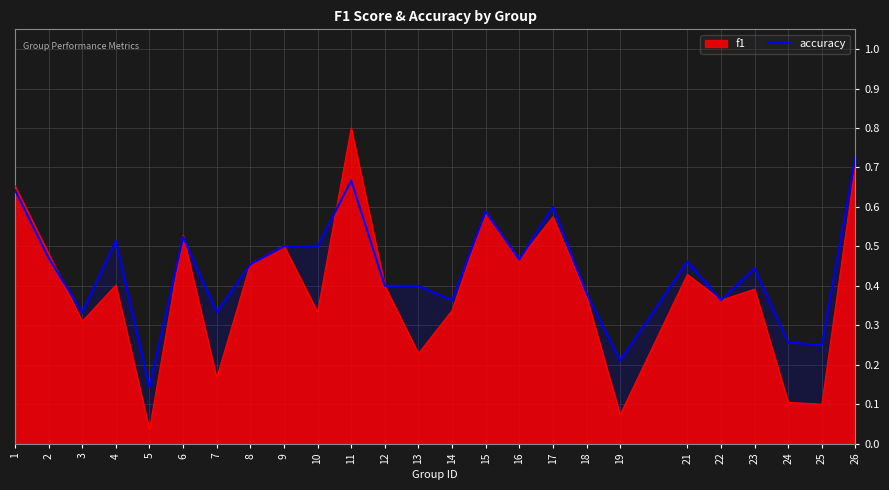

Rank the series by their maximum value, from highest to lowest.

f1, accuracy